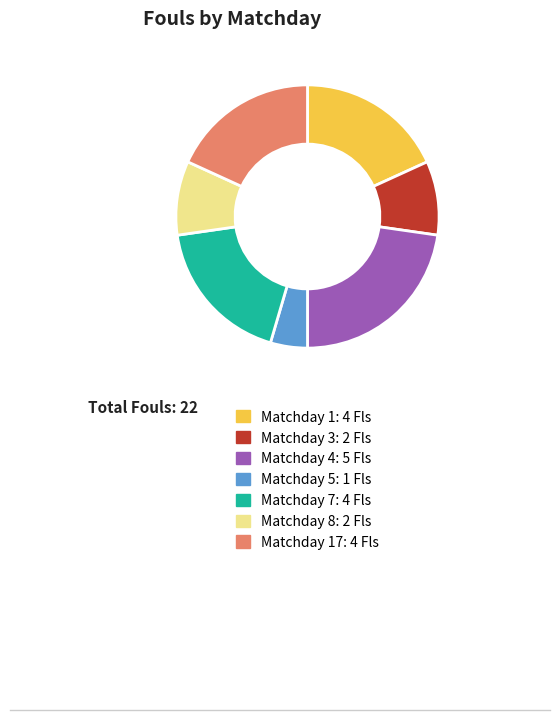

Is there a majority slice in this chart?

No